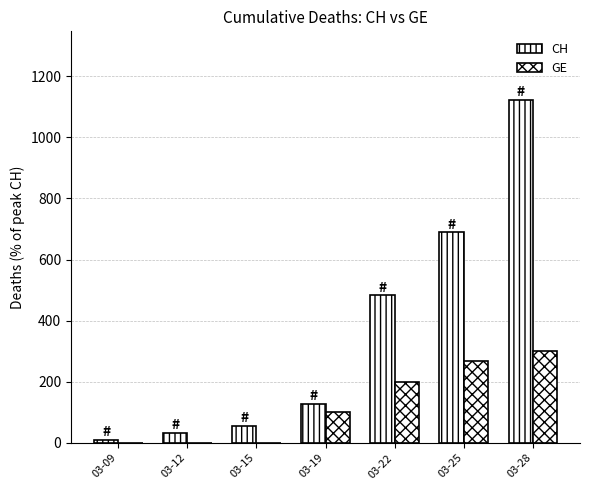

What is the difference between the highest and lowest values at 03-19?

27.8